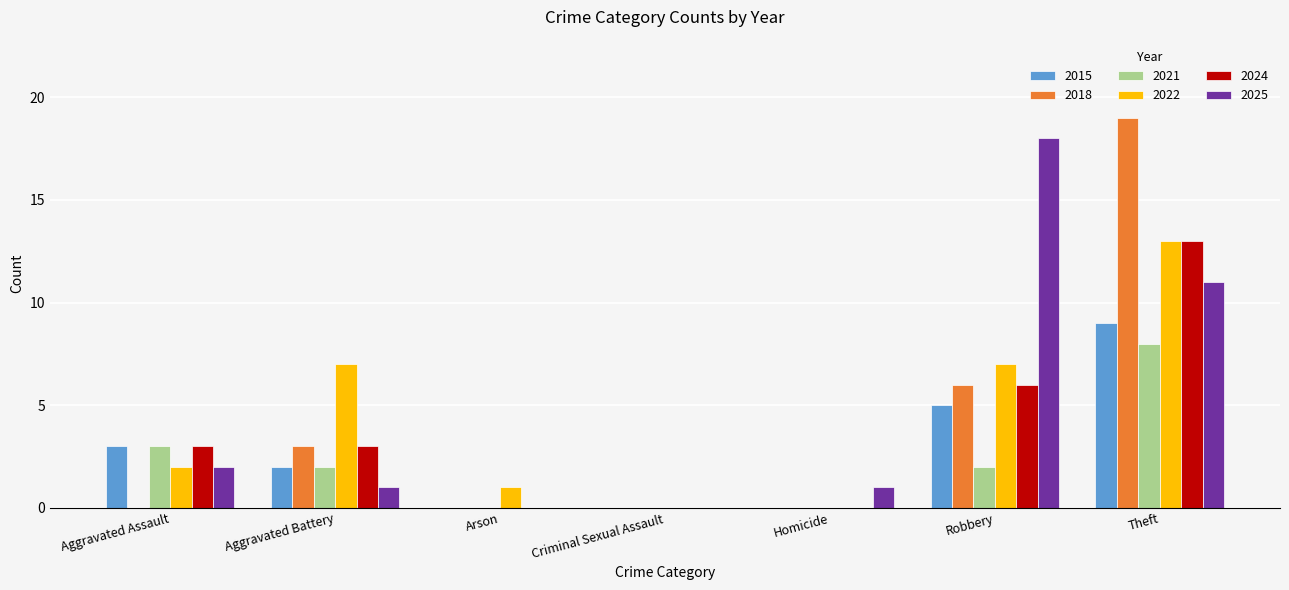

What is the maximum value shown in the chart?

19